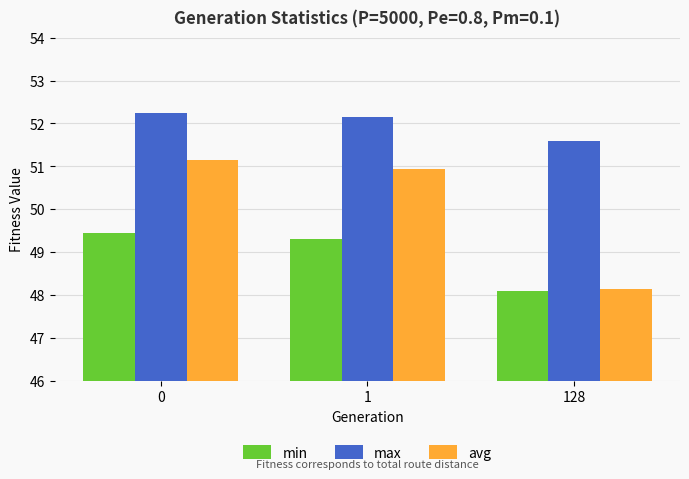

Reading left to right, extract all data points from this chart.

min: 0=49.4	1=49.3	128=48.1
max: 0=52.2	1=52.1	128=51.6
avg: 0=51.1	1=50.9	128=48.2